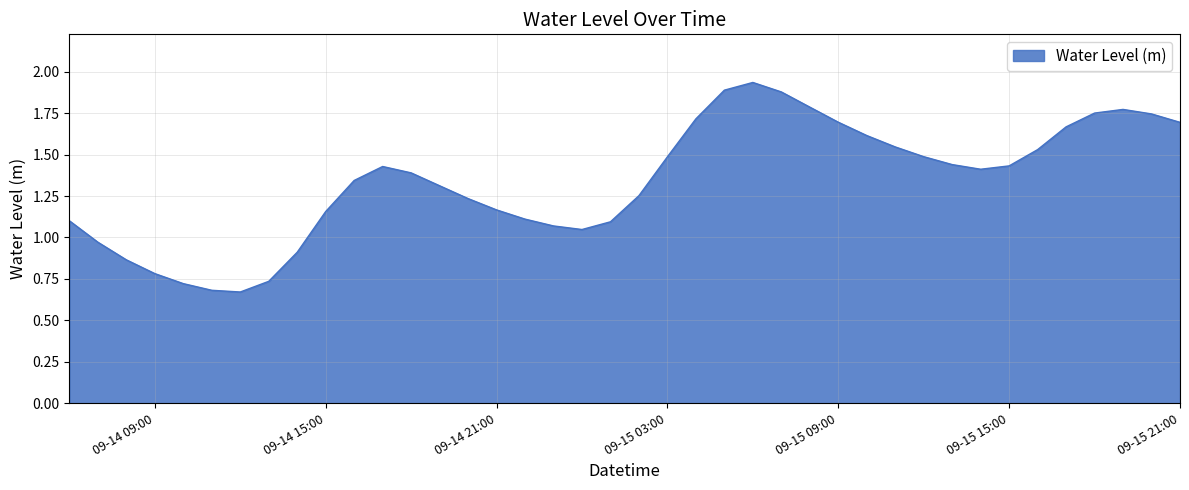

At which category does the chart reach its peak across all series?

2025-09-15 06:00